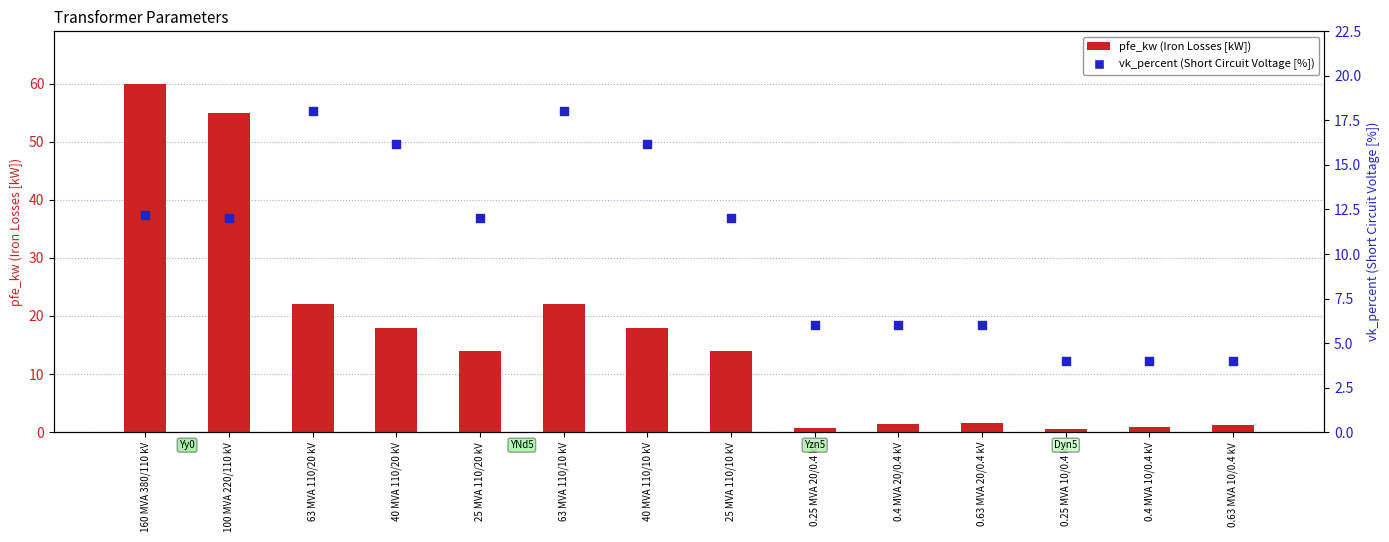

Which series has the largest Y range (max minus min)?

pfe_kw